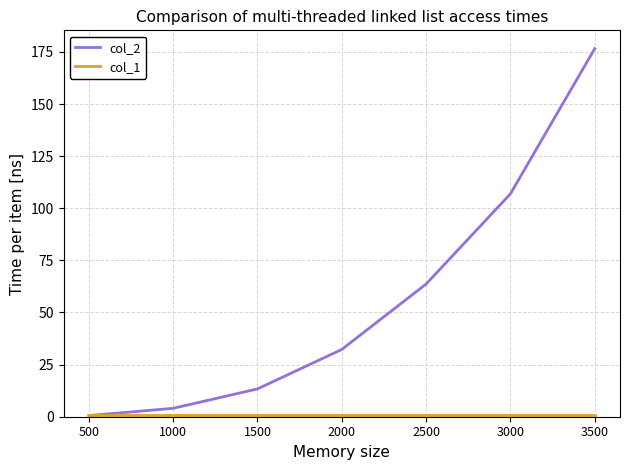

True or false: col_2 has a value of 63.6 at 2500.

True